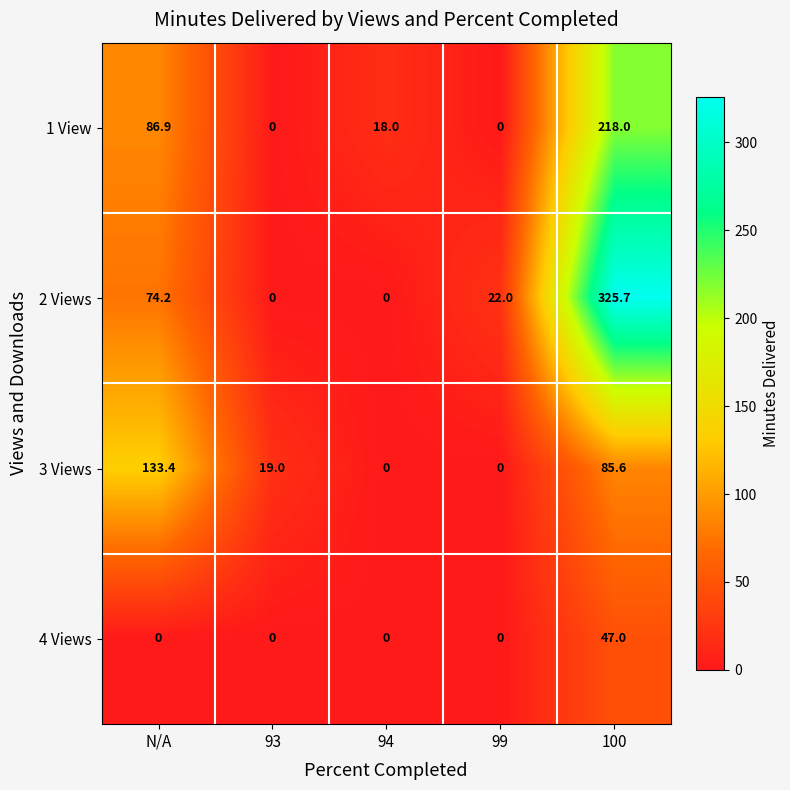

Reading left to right, extract all data points from this chart.

1 View: 86.9	0.0	18.0	0.0	218.0
2 Views: 74.2	0.0	0.0	22.0	325.7
3 Views: 133.4	19.0	0.0	0.0	85.6
4 Views: 0.0	0.0	0.0	0.0	47.0